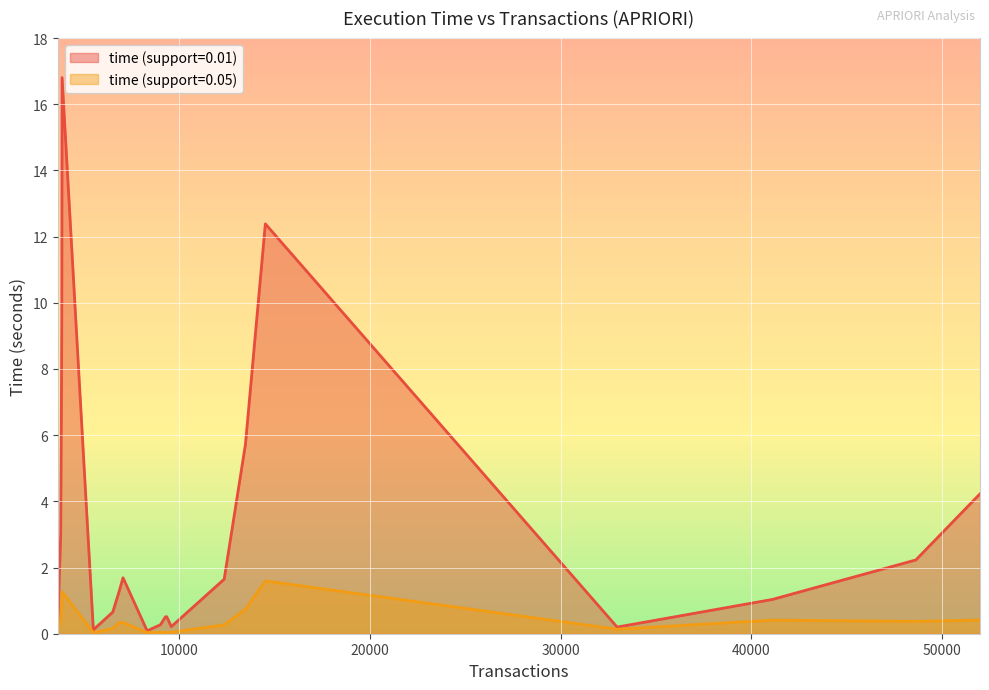

What is the value of the time (support=0.05) point at the 7th from the left?

0.9